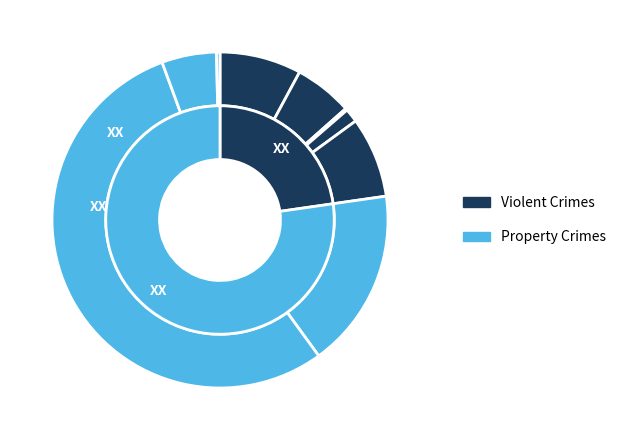

True or false: Aggravated Assault accounts for 1% of the total.

False